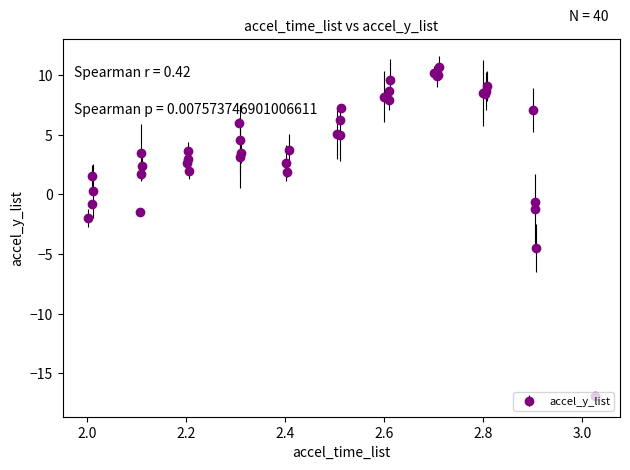

True or false: the data has more than 0 interior local peaks.

True